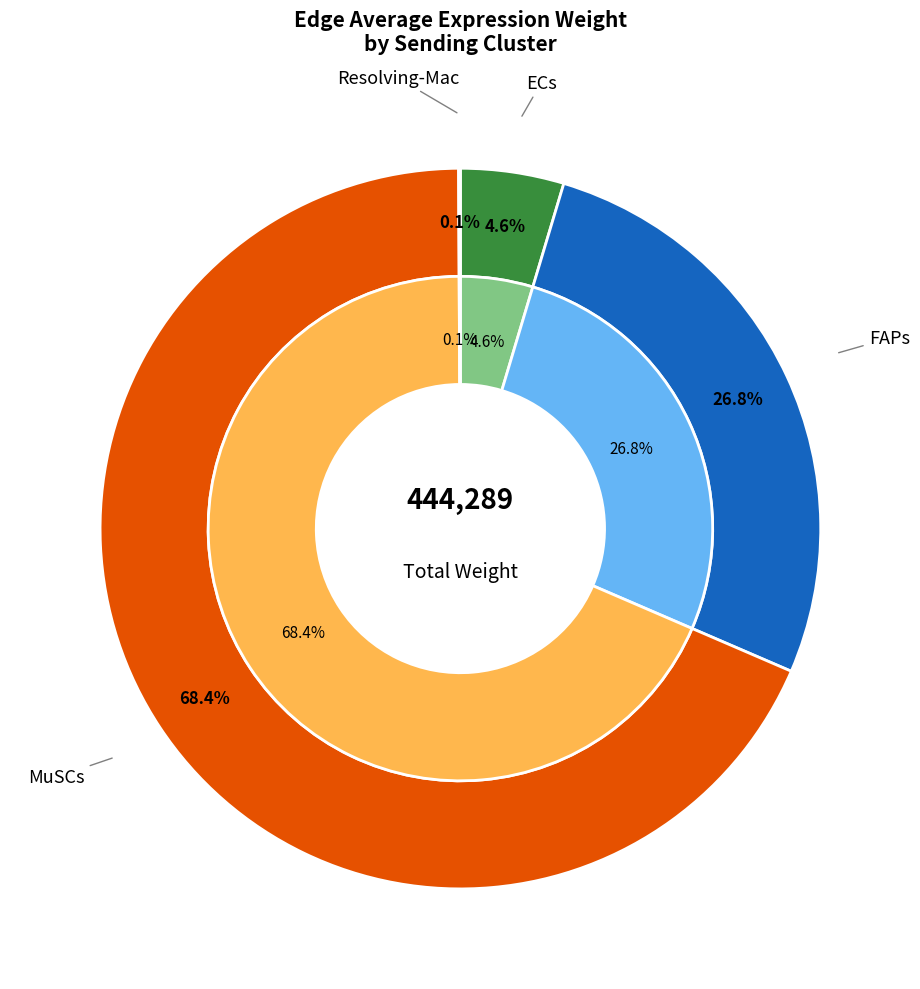

Rank the categories by value from highest to lowest.

MuSCs, FAPs, ECs, Resolving-Mac